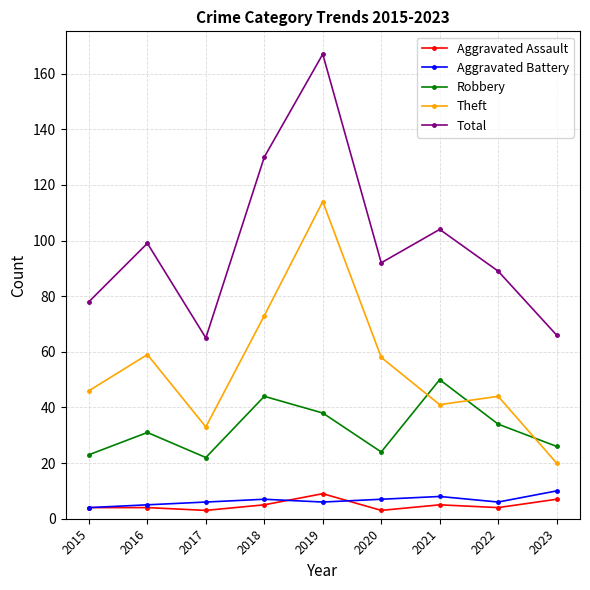

The Aggravated Battery series shows 7 at 2018. True or false?

True